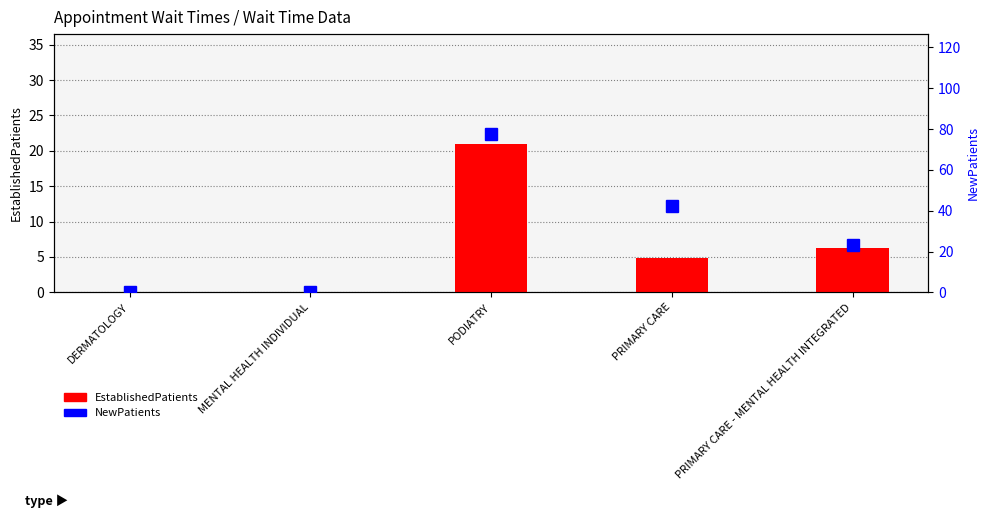

What are all the series names shown in the legend?

EstablishedPatients, NewPatients